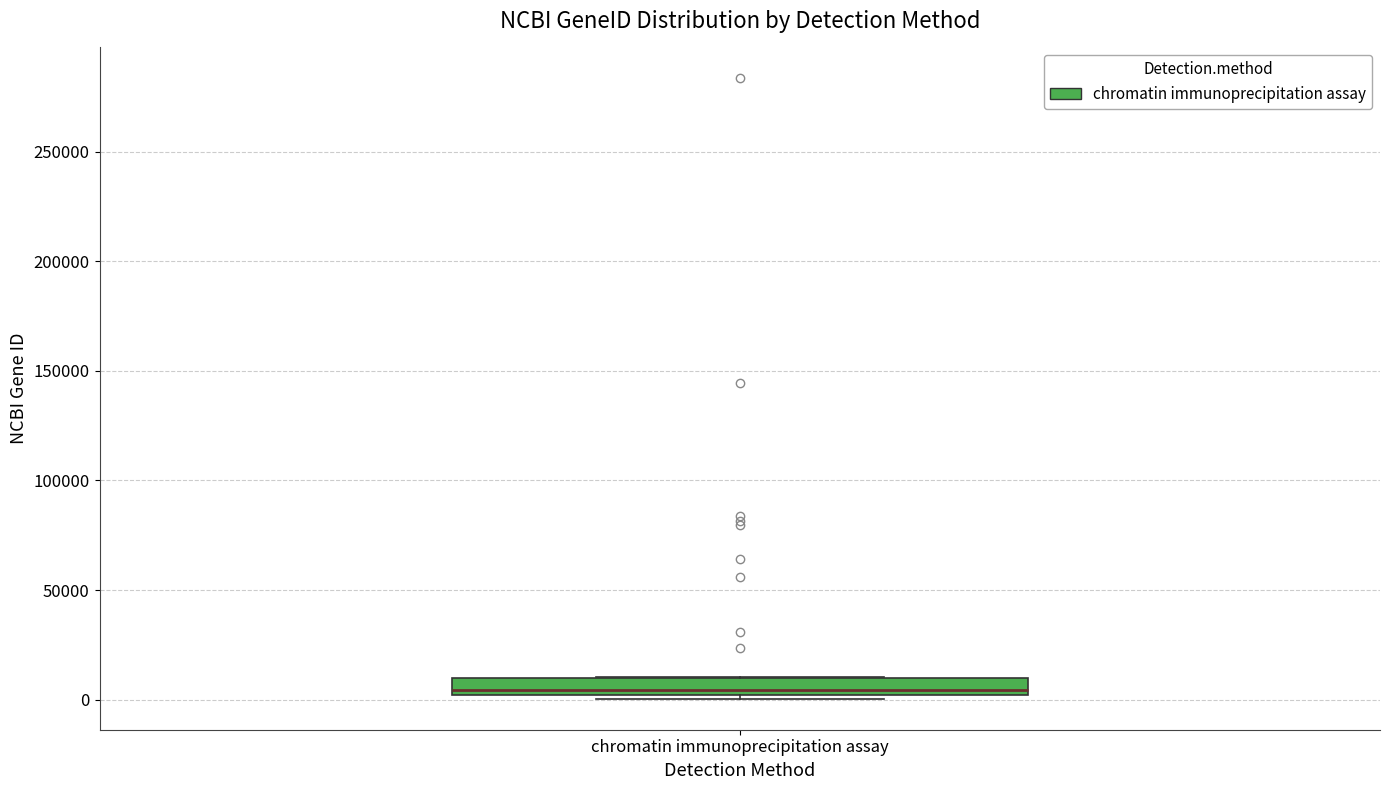

Transcribe this box plot: give where the median line is, the range the box spans, and where the two whiskers end, as read against the y-axis. The values are not printed on the chart, so give them approximately, as read against the axis.

median 5000, box 0 to 10000, whiskers 0 (just below the box's lower edge) to 10000